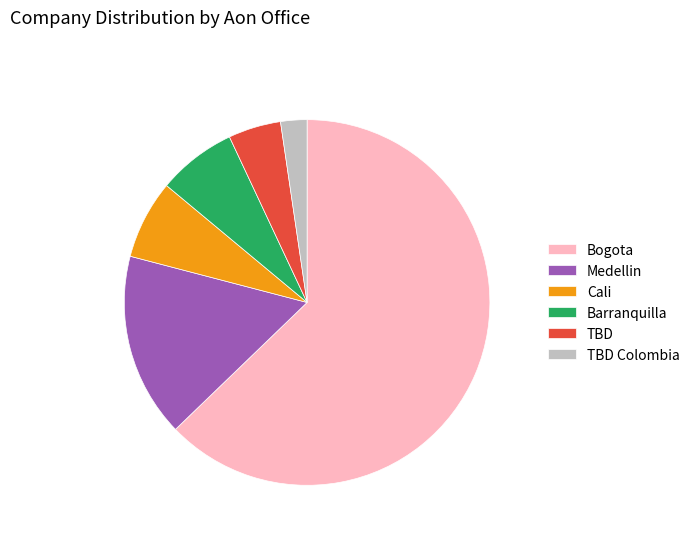

Do Barranquilla and TBD Colombia together represent more than half of the pie?

No